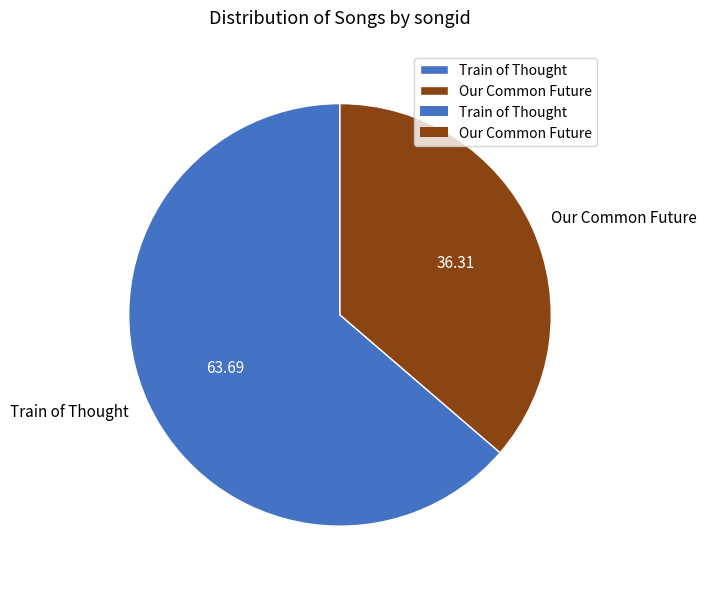

The Train of Thought slice represents 64% of the pie. True or false?

True